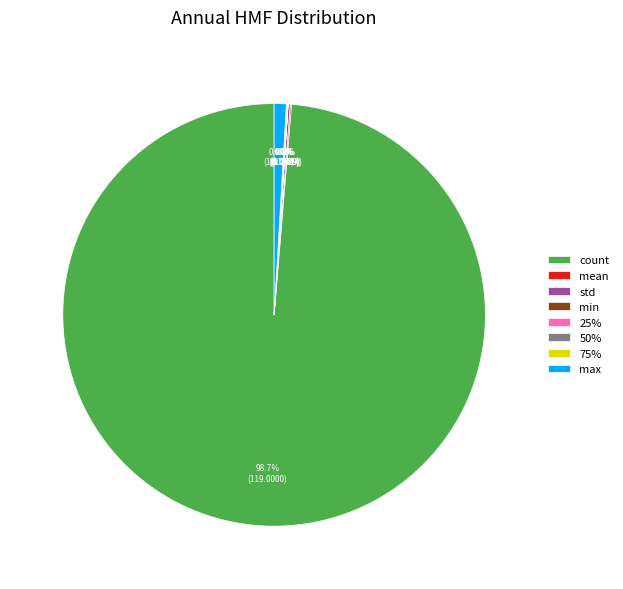

What is the largest slice in the pie chart?

count